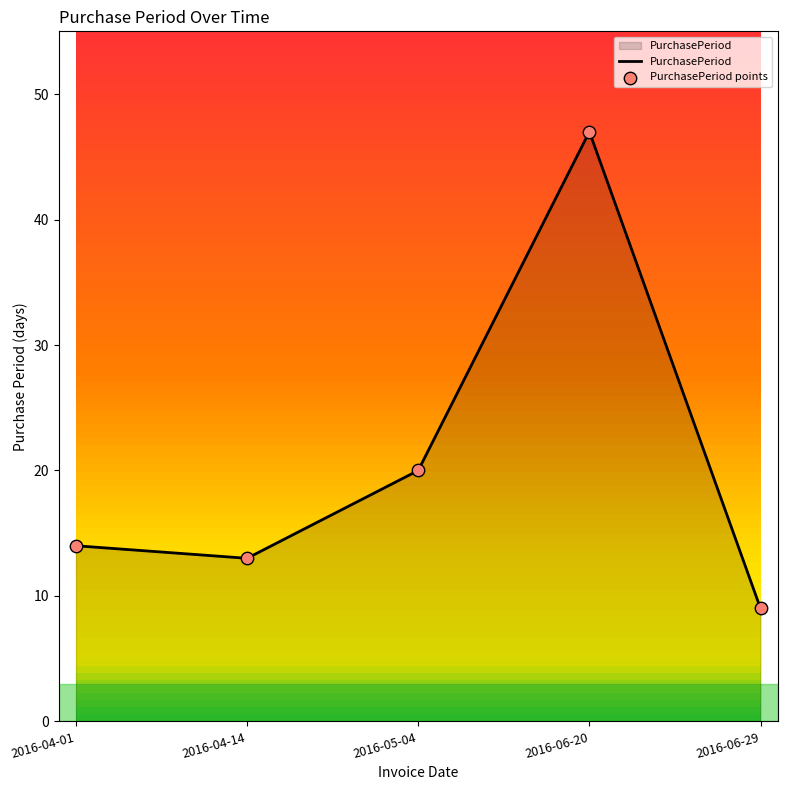

Approximately how many times larger is the value at 2016-06-20 compared to 2016-04-14?

3.6